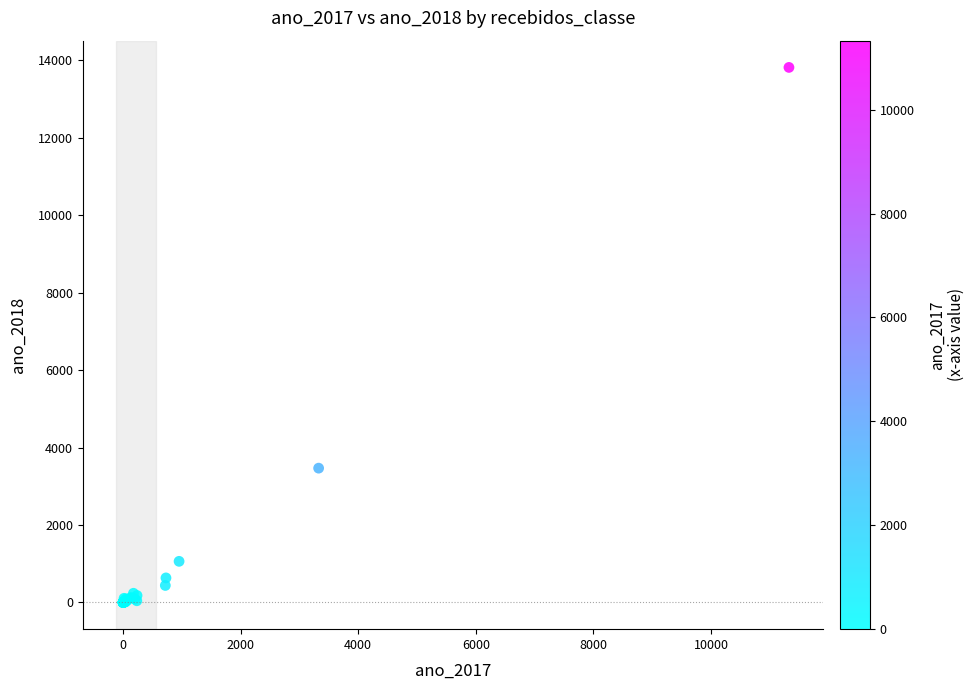

What Y value in the scatter plot is closest to 6907?

3467